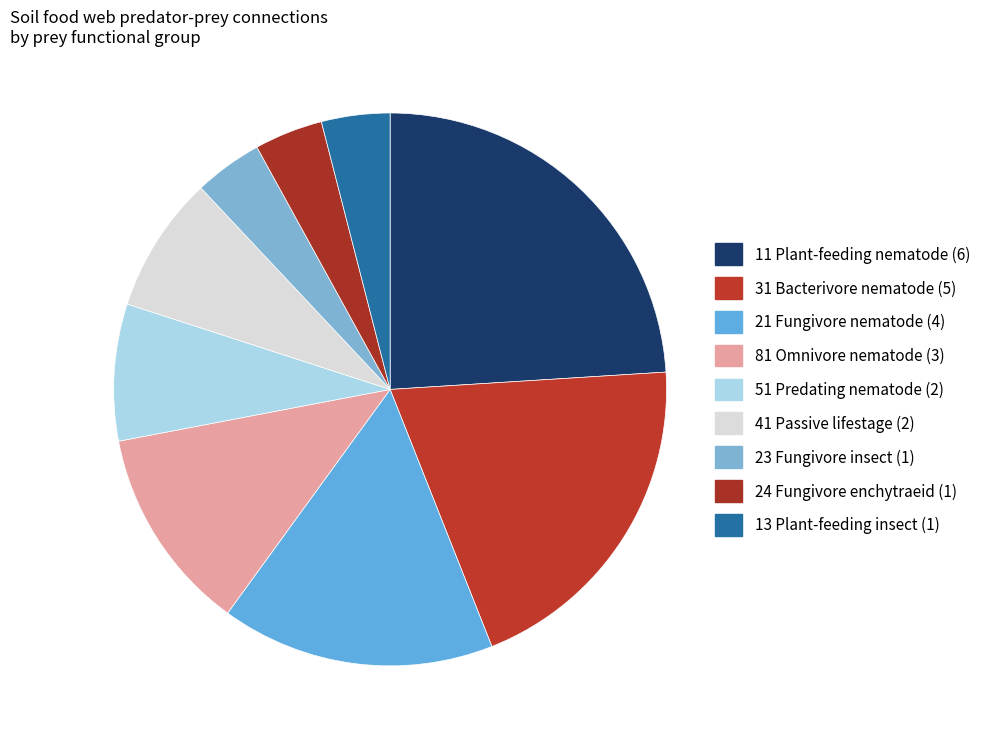

Is there any slice that represents more than half of the pie?

No